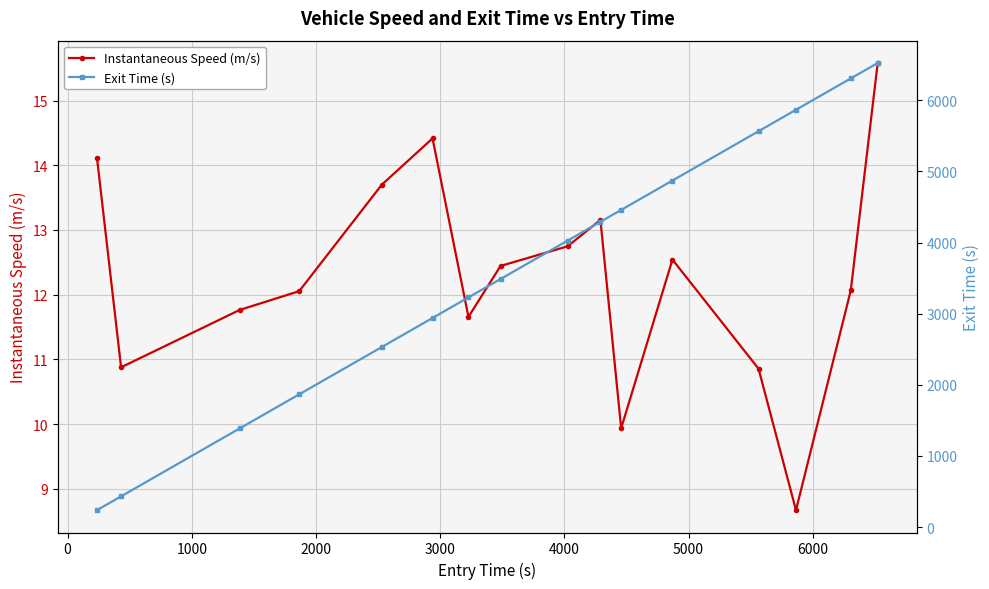

What is the minimum value for Instantaneous Speed (m/s)?

8.7